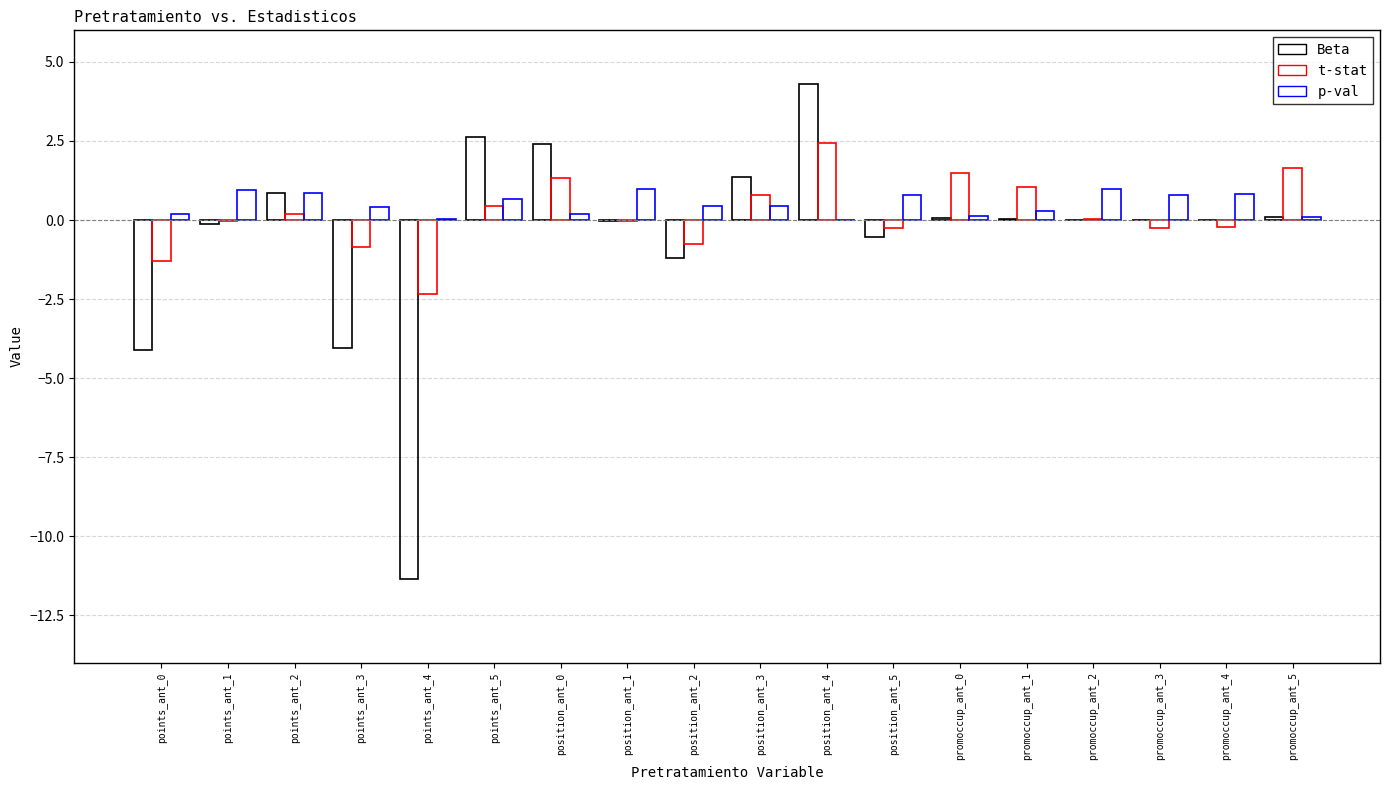

Is it true that p-val equals 0.2 at position_ant_0?

True